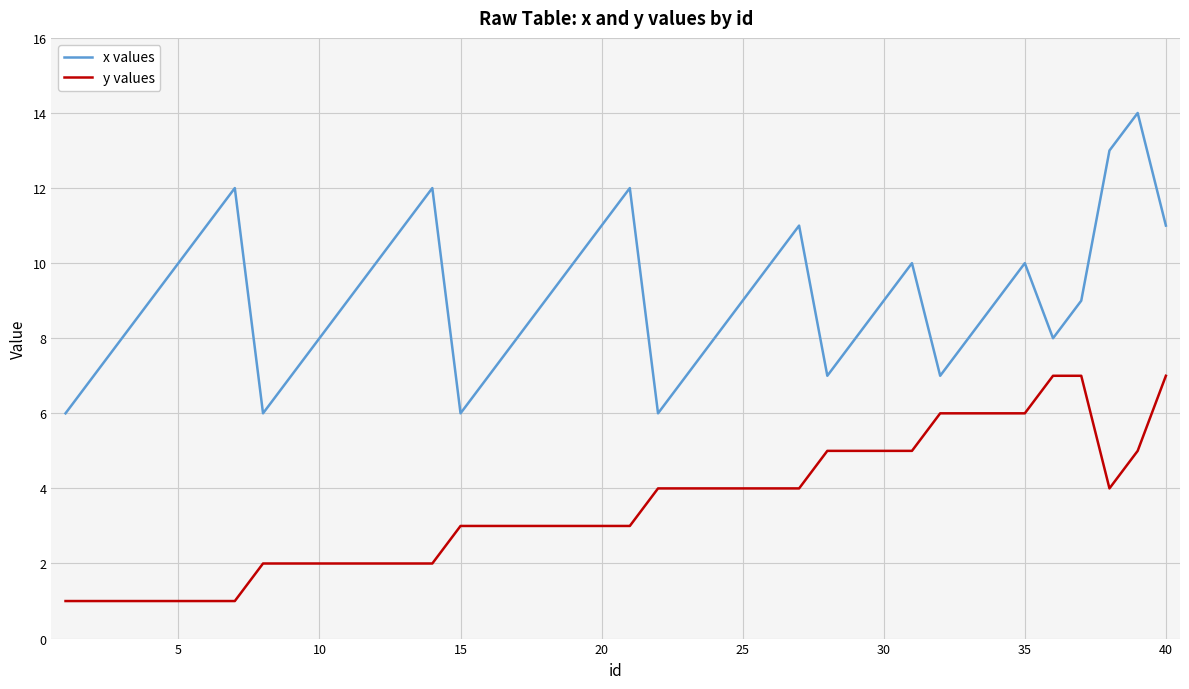

Which series has the largest total across all categories?

x values